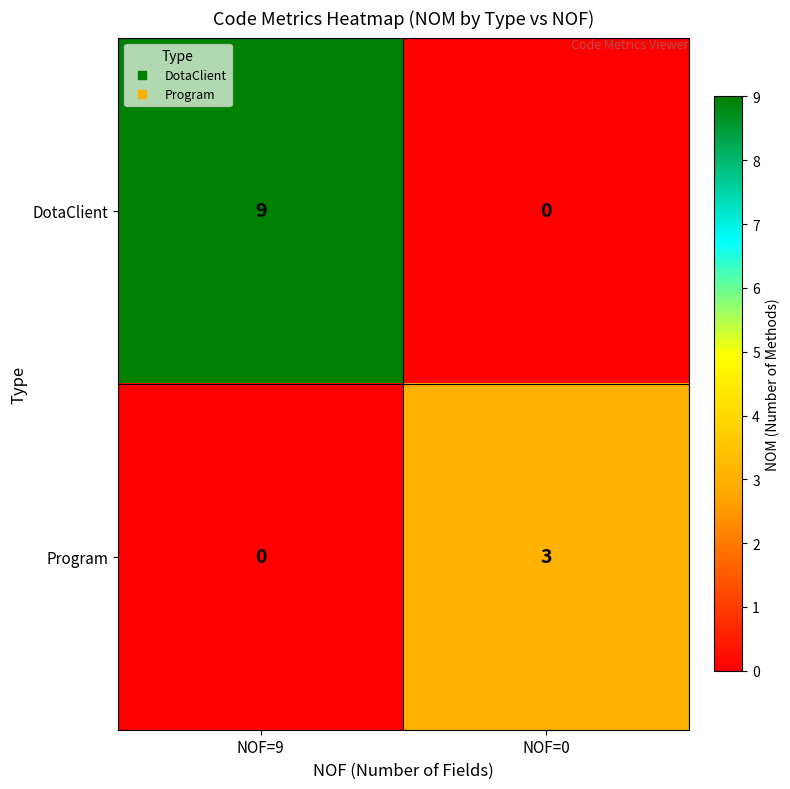

Where is DotaClient nearest to the value 4?

NOF=0